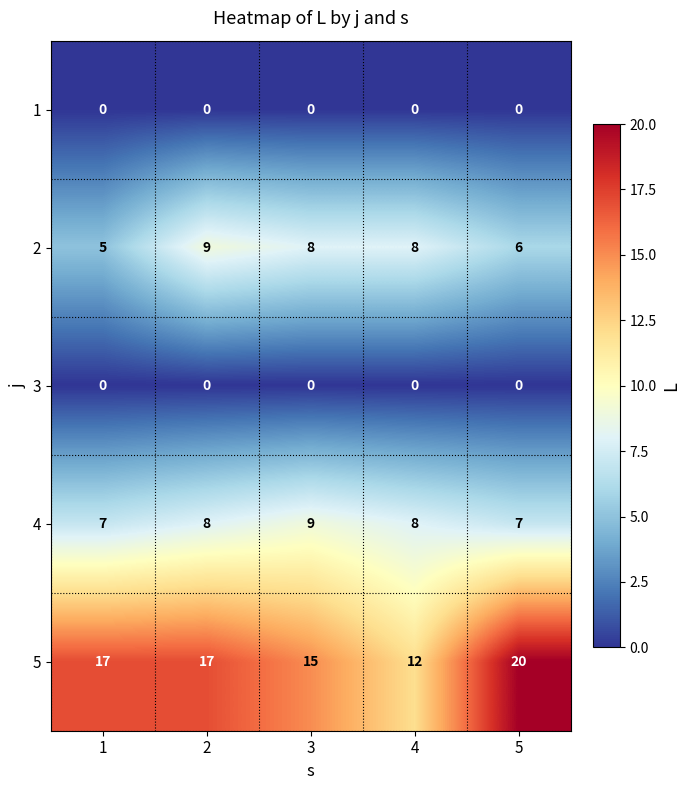

What is the total value across all series at 3?

32